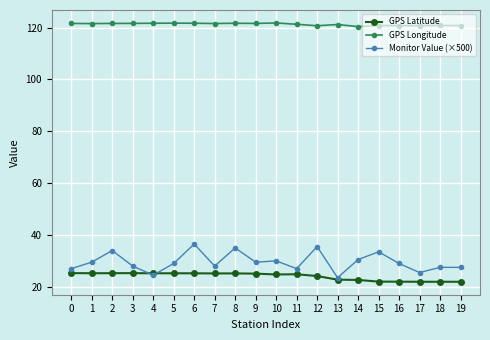

What is the difference between the maximum and minimum values in the GPS Longitude series?

1.4